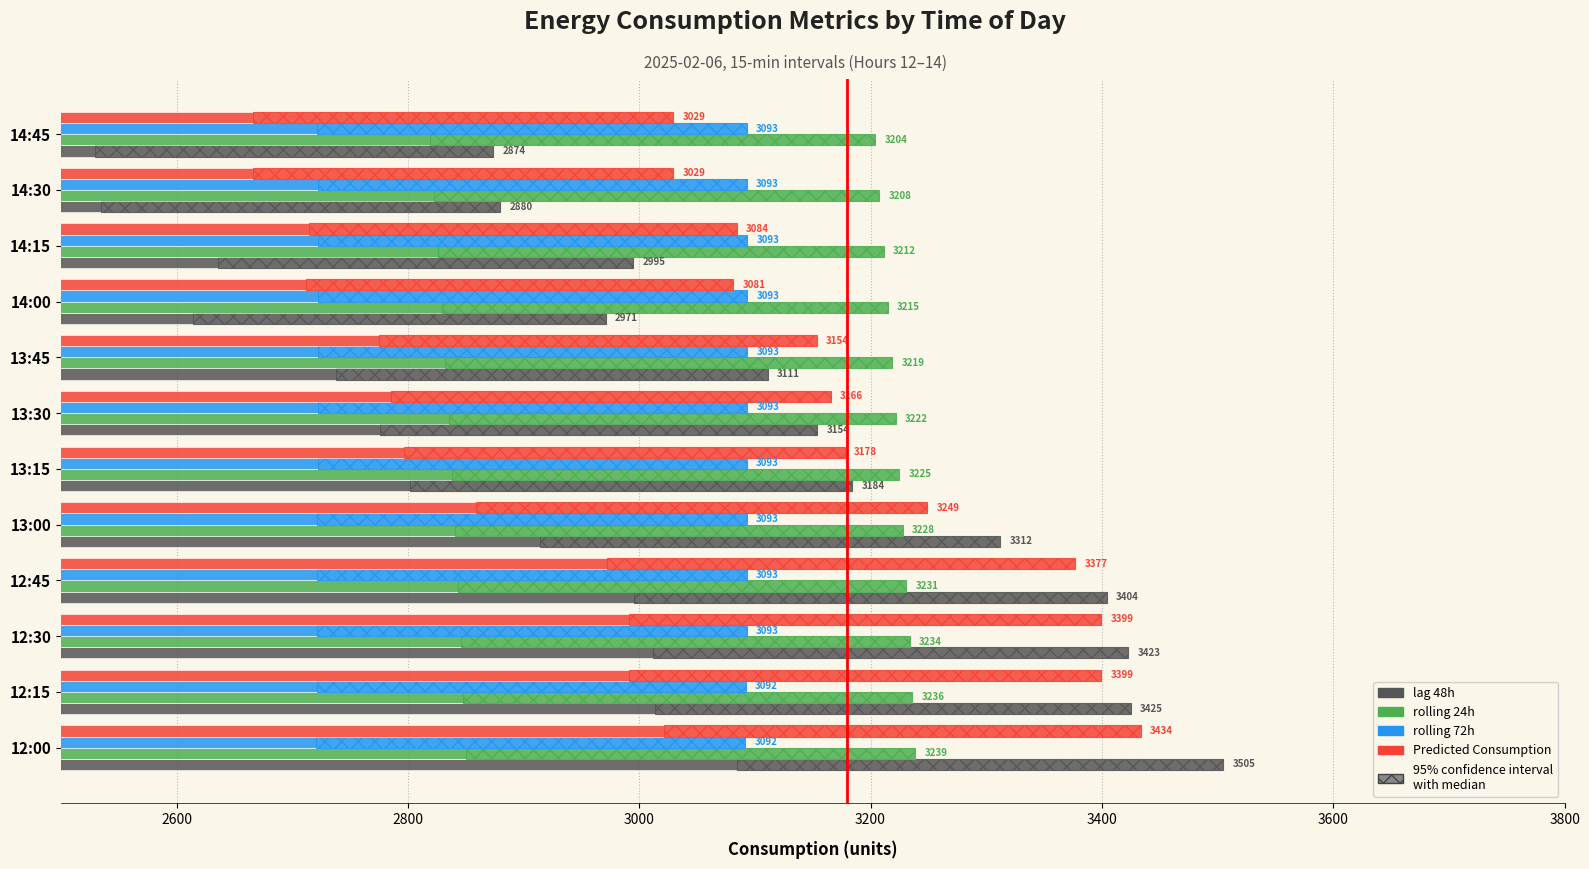

What are all the series names shown in the legend?

lag_48h, rolling_24h, rolling_72h, Predicted_Consumption